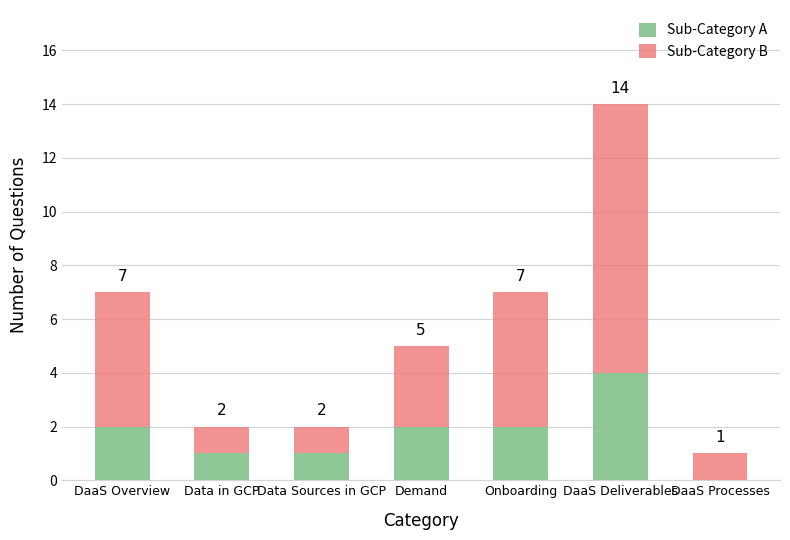

What is the maximum value for Sub-Category A?

4